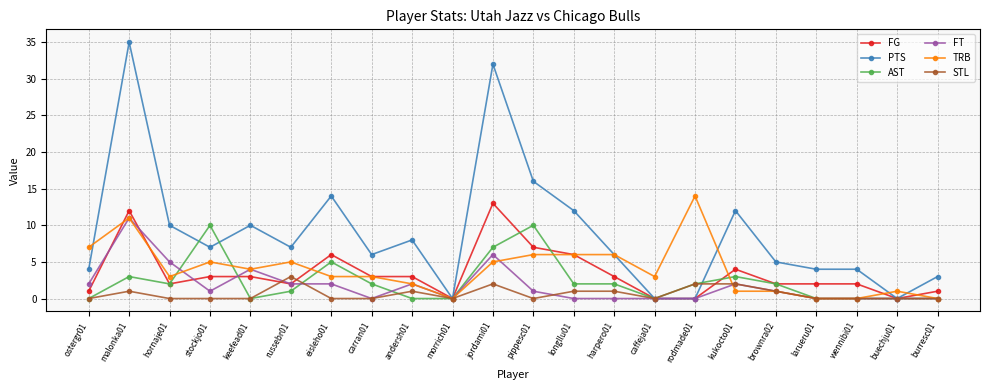

What is the greatest value displayed?

35